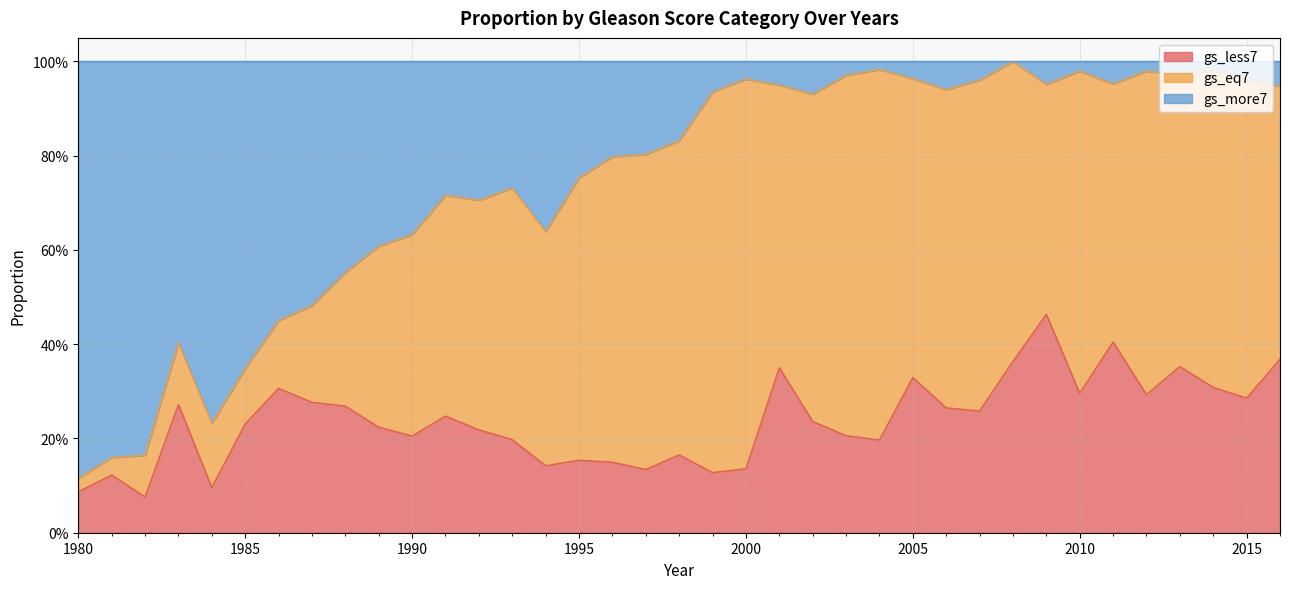

Where is the first local maximum for gs_less7?

1981